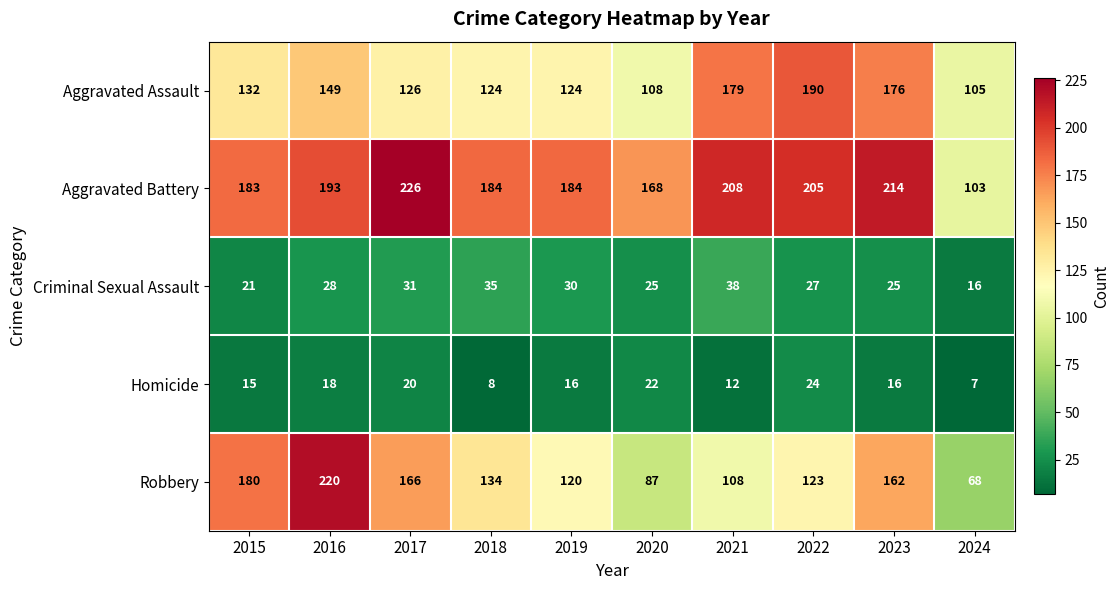

The value of Robbery at 2022 is 28. True or false?

False